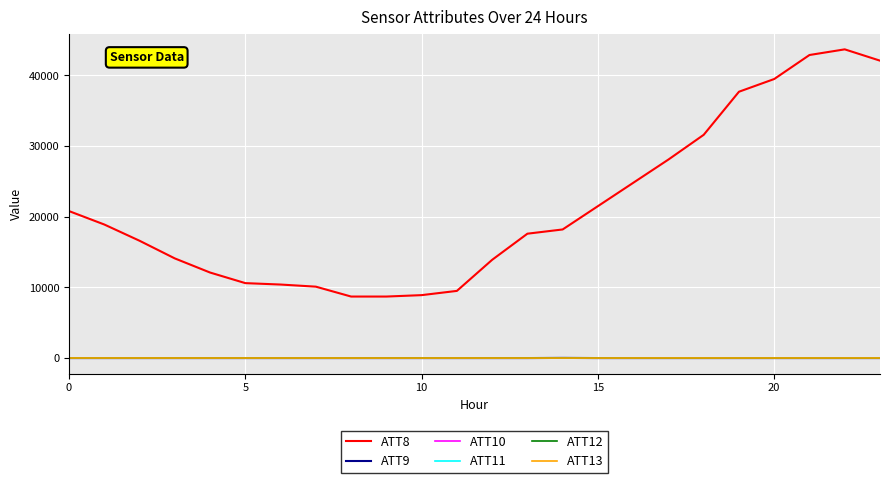

Does the chart have visible grid lines?

Yes